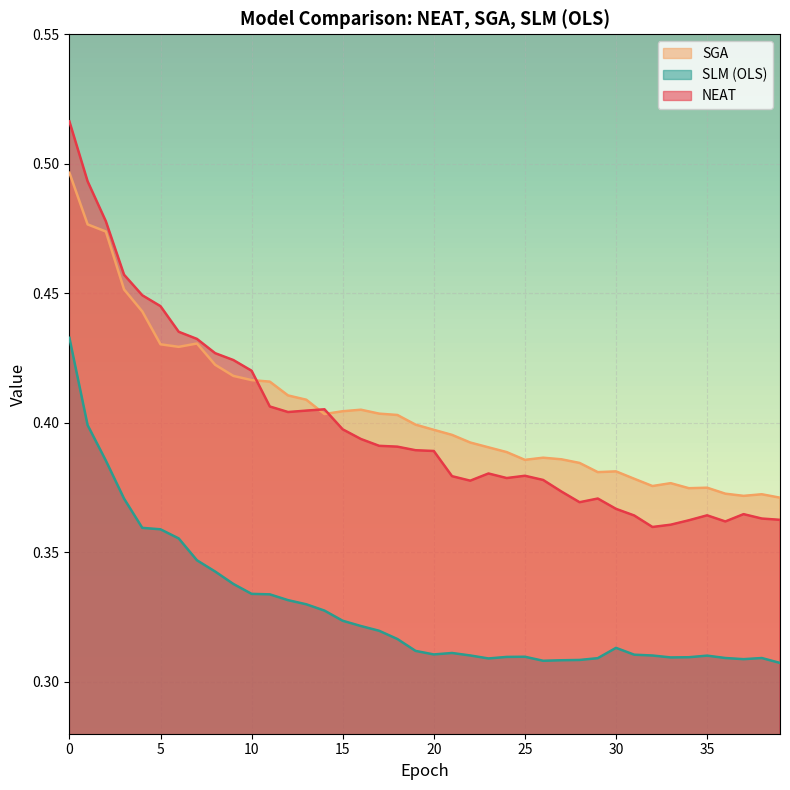

Is the value of SGA at 26 greater than the value of NEAT at 22?

Yes